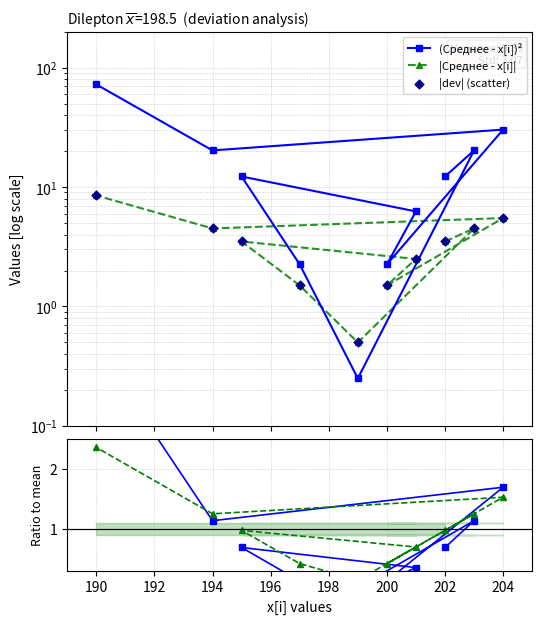

Is the value of |dev| (scatter) at 192 greater than the value of ratio to mean at 200?

Yes